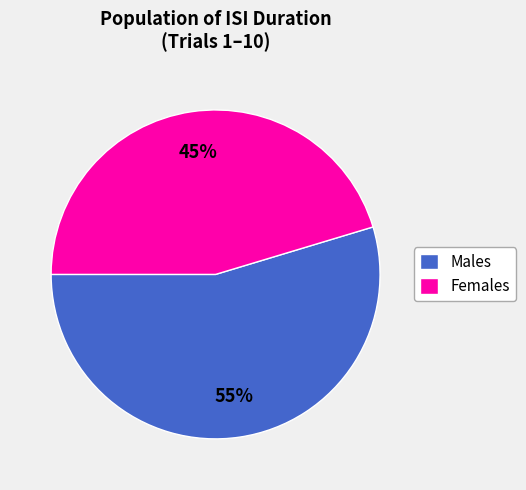

Combined, do Females and Males account for over 50%?

Yes